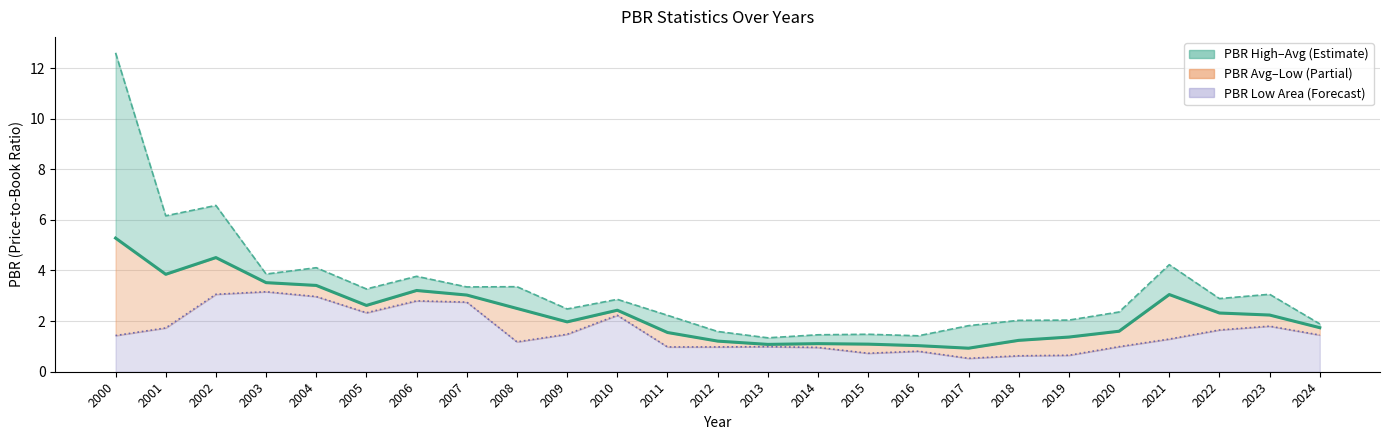

The PBR High series shows 1.0 at 2009. True or false?

False